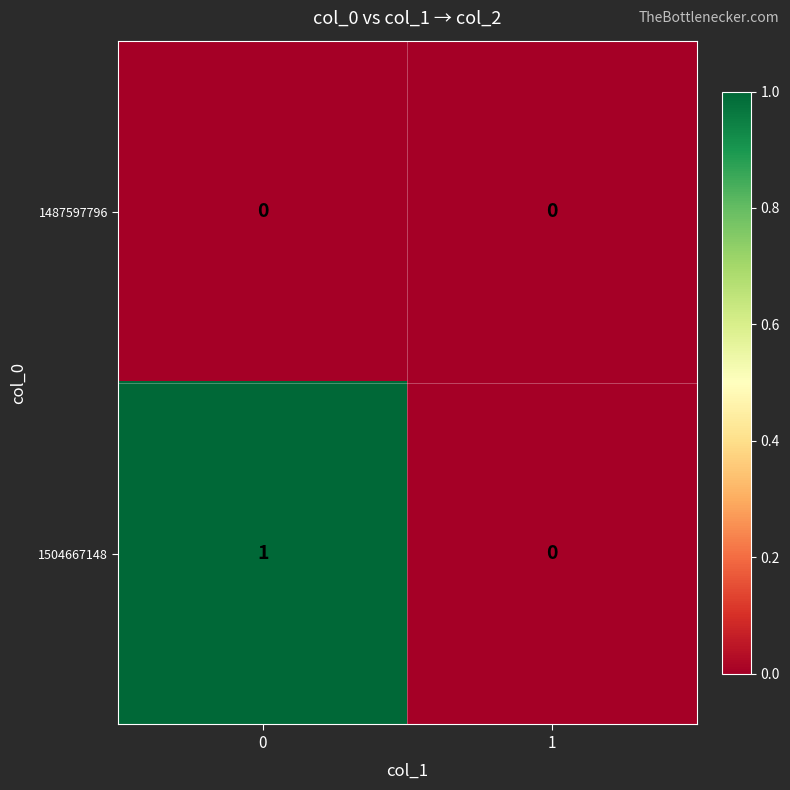

Rank the series by their average value, from lowest to highest.

1487597796, 1504667148